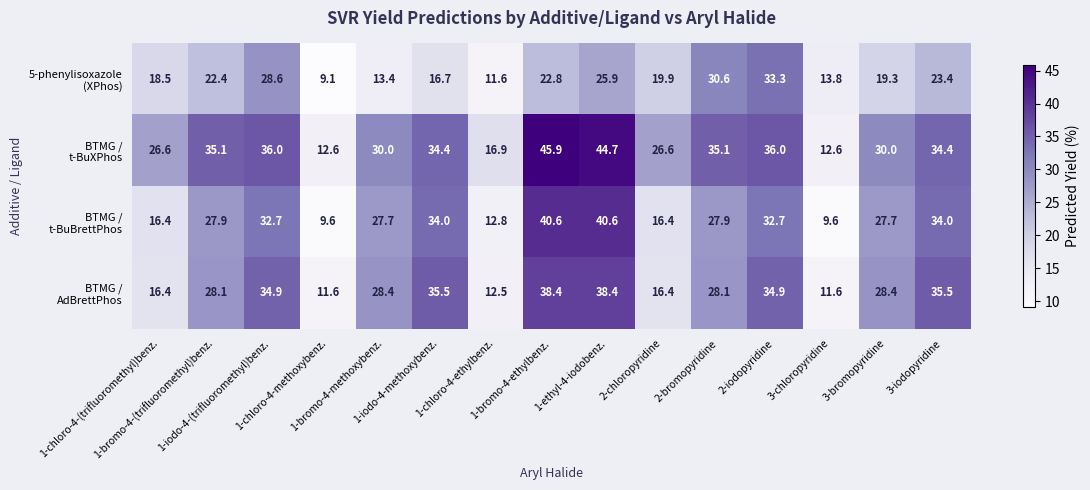

What is the minimum value shown in the chart?

9.1